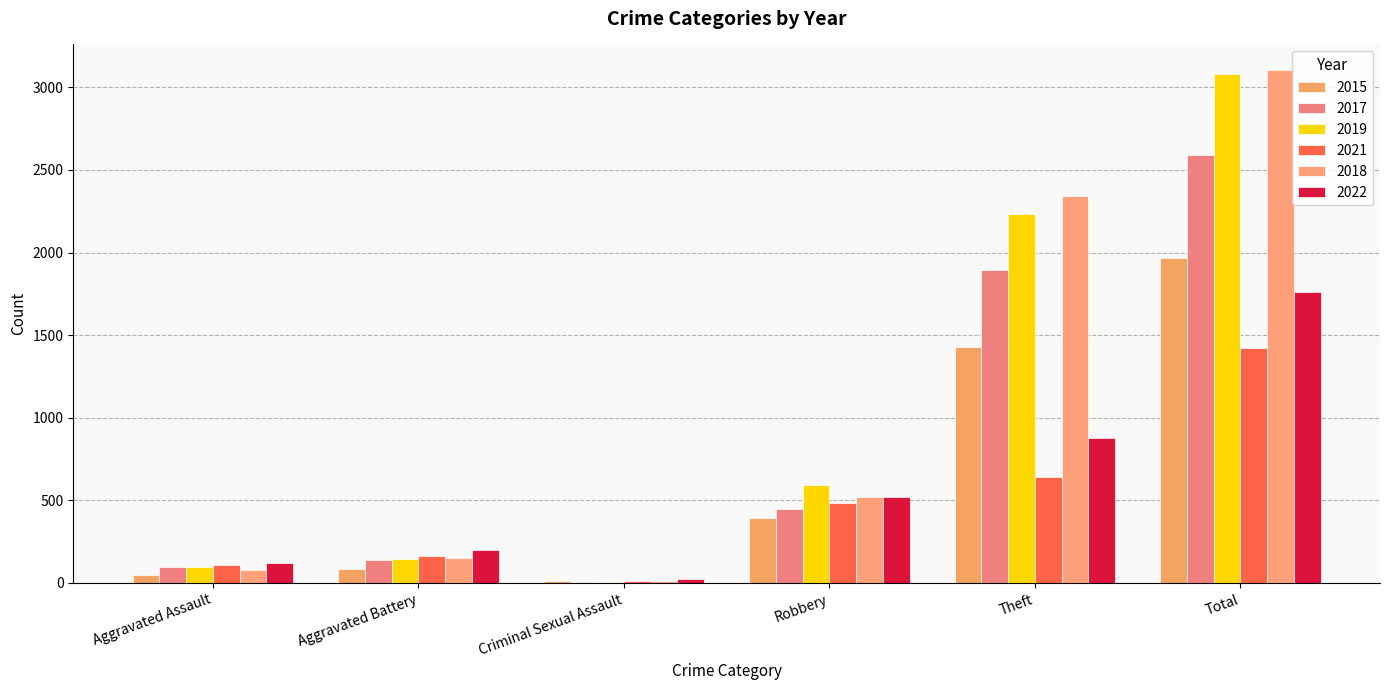

What are all the series names shown in the legend?

2015, 2017, 2019, 2021, 2018, 2022